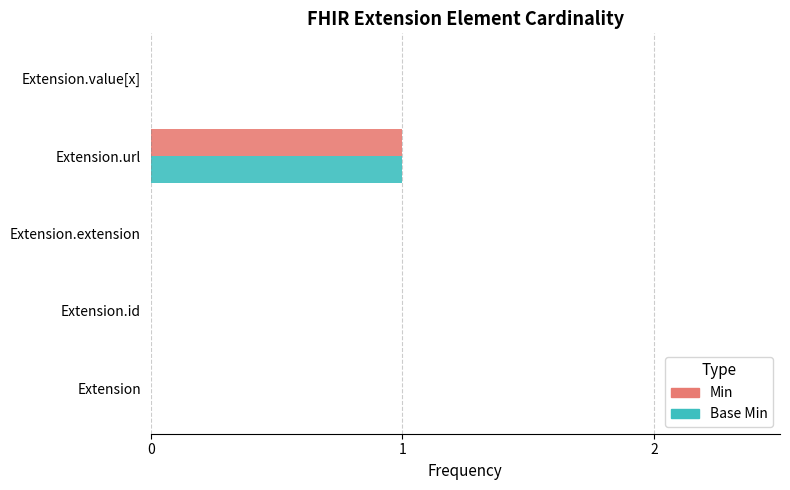

Is it true that Min equals 1 at Extension.extension?

False